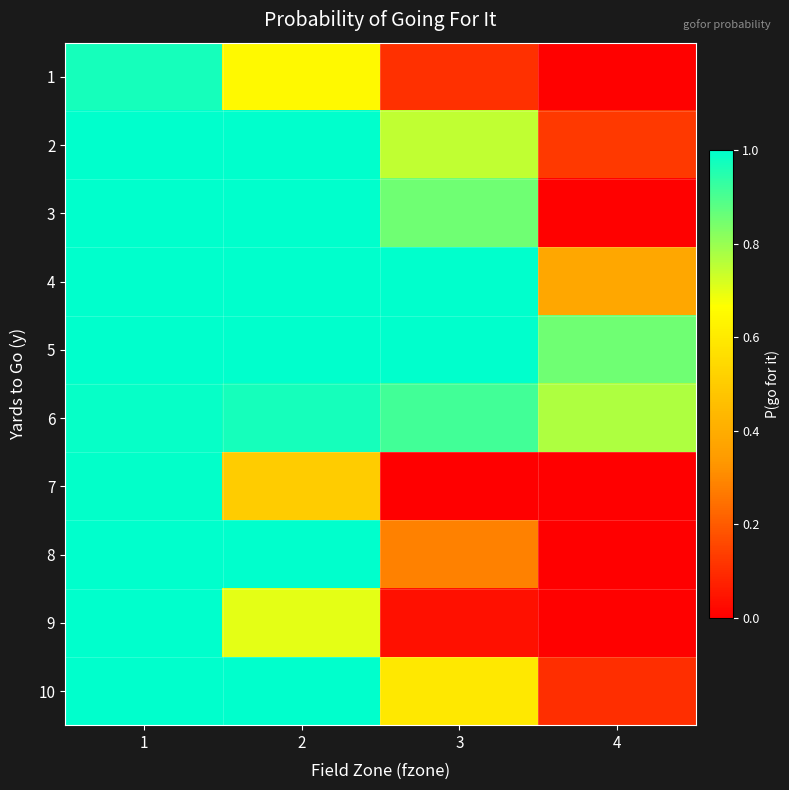

List the series in order of their peak value, highest first.

2, 3, 4, 5, 8, 10, 9, 7, 6, 1